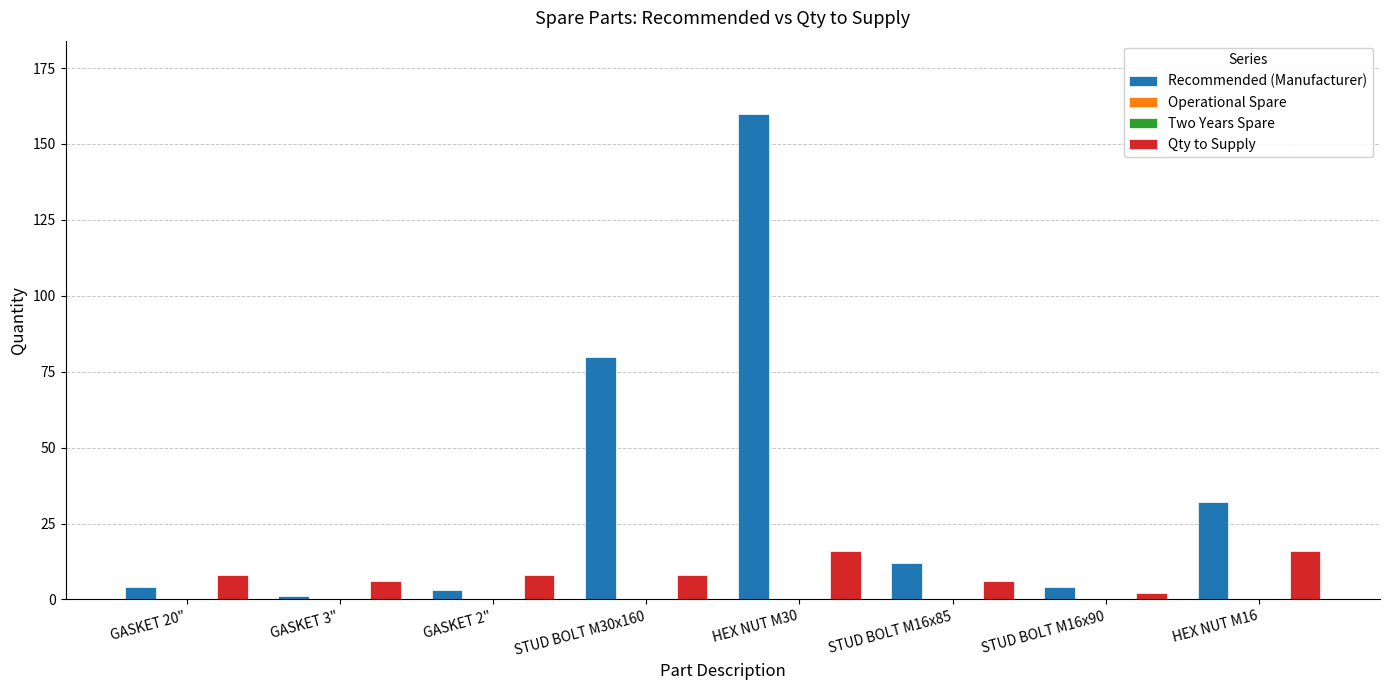

Reading right to left, transcribe all the data shown in this chart.

Recommended (Manufacturer): 32	4	12	160	80	3	1	4
Operational Spare: 0	0	0	0	0	0	0	0
Two Years Spare: 0	0	0	0	0	0	0	0
Qty to Supply: 16	2	6	16	8	8	6	8